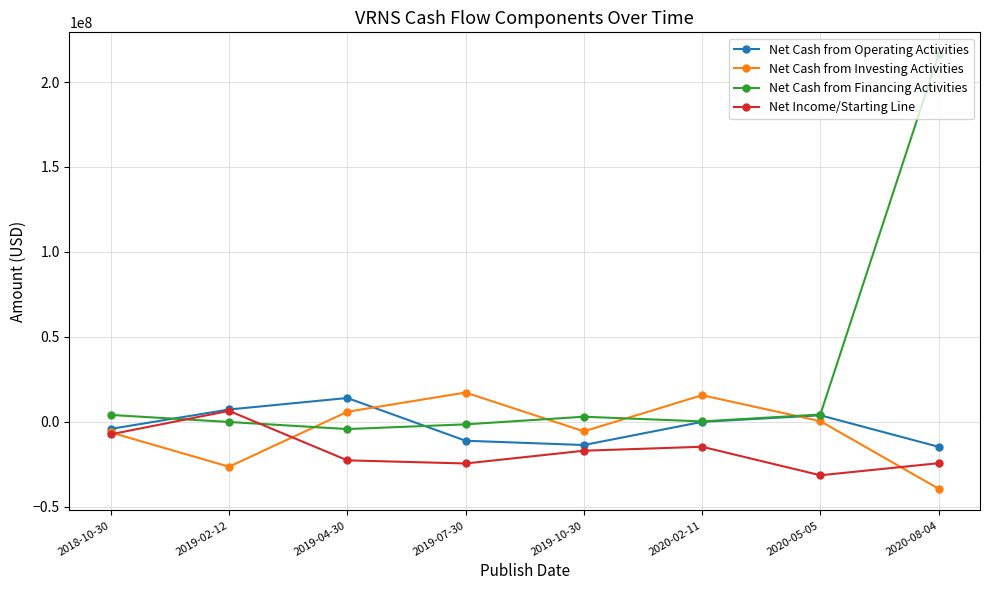

Which category has the lowest value in the Net Cash from Investing Activities series?

2020-08-04